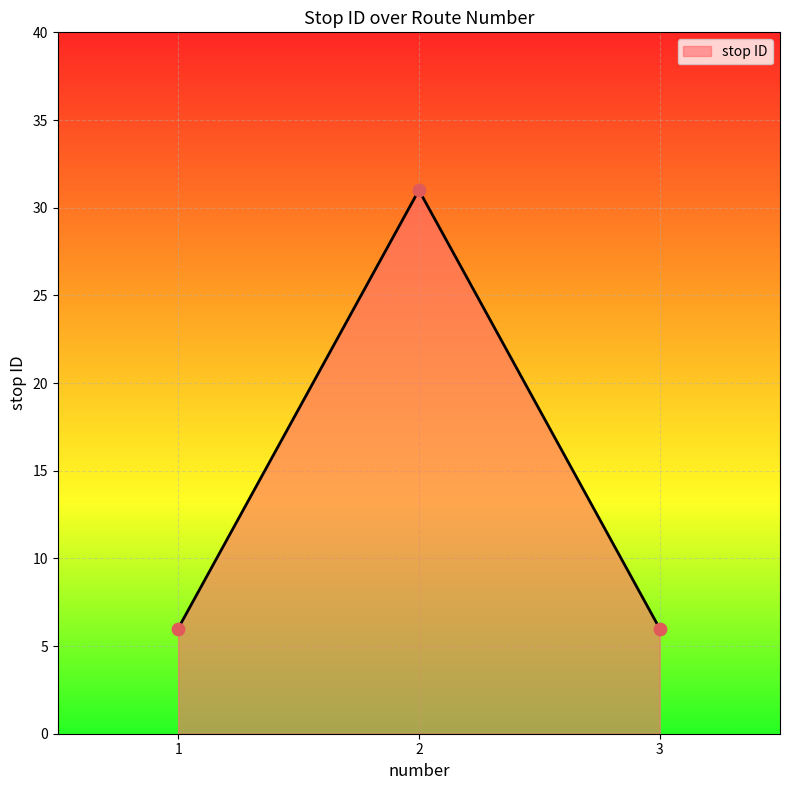

Between 3 and 2, which is larger?

2